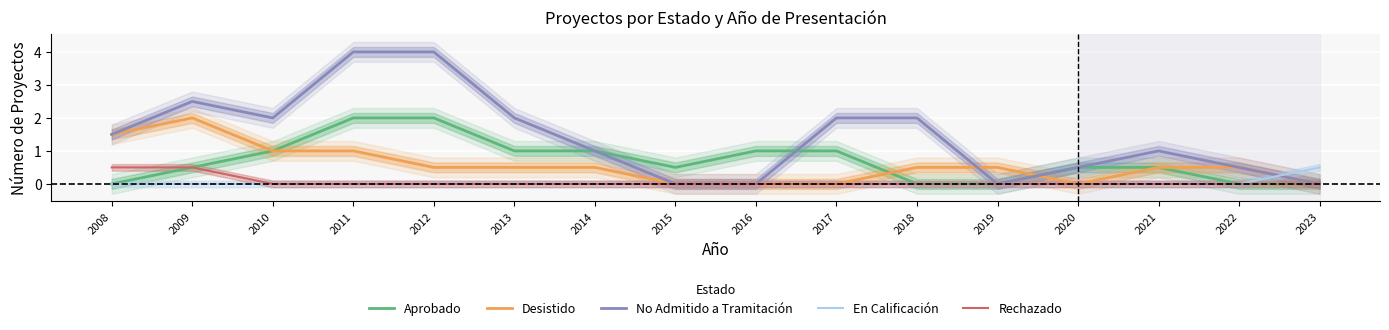

Count the number of data series in this chart.

5